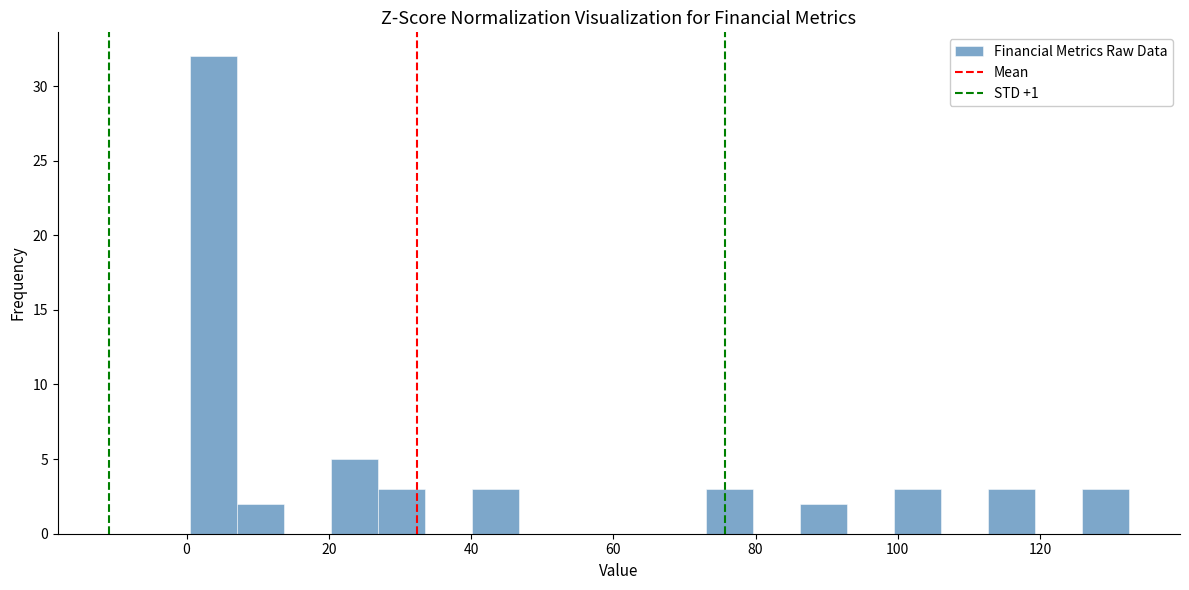

Read against the x-axis, roughly where is the centre of the tallest bar?

4